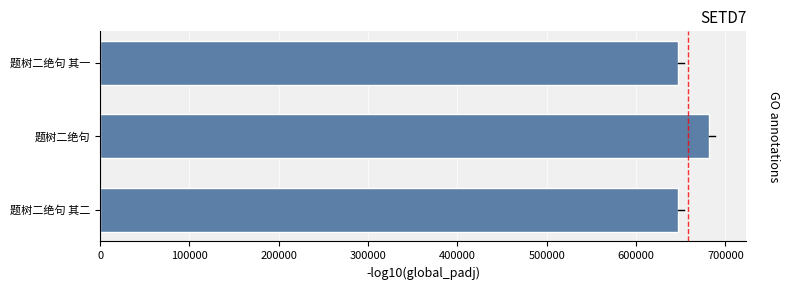

The chart shows a value of 646935 at 题树二绝句 其一. True or false?

True